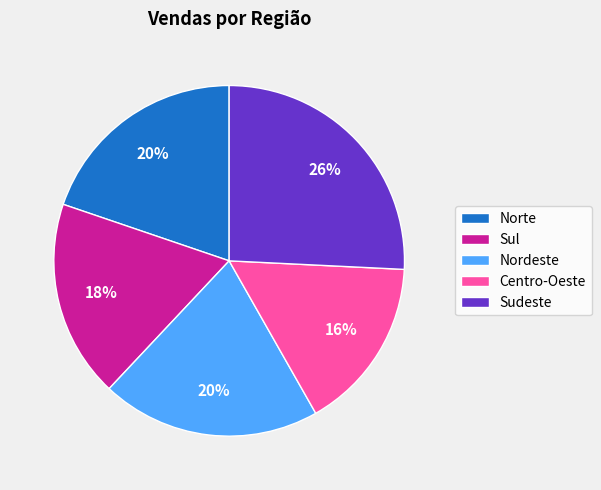

Does Centro-Oeste represent more than half of the total?

No